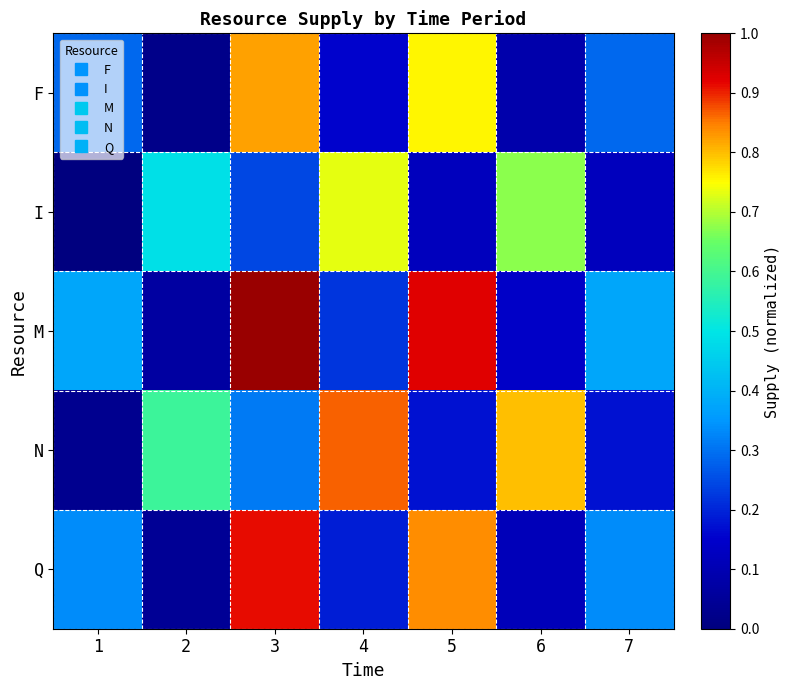

Count the number of categories in the chart.

7